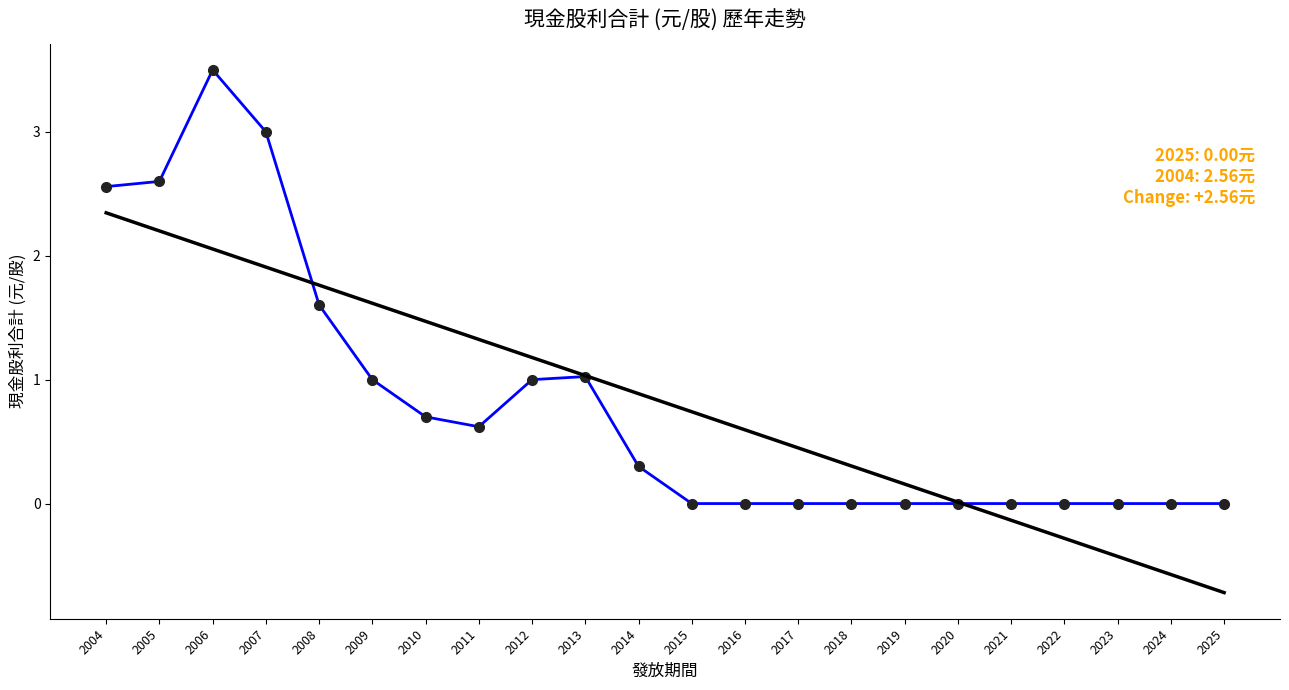

True or false: 趨勢線 and 現金股利合計 intersect in this chart.

True